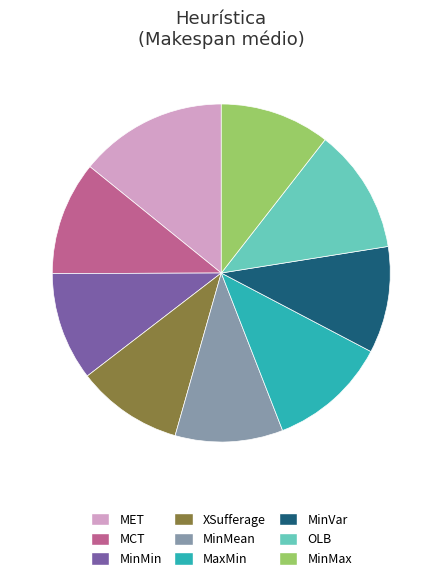

Does any single category account for the majority?

No